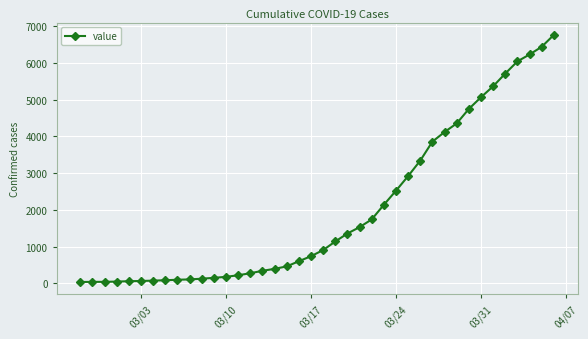

What is the difference between the maximum and minimum values?

6719